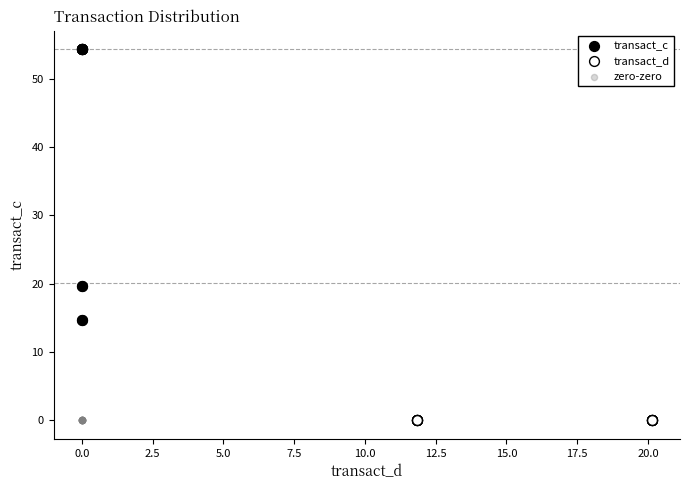

Which series reaches the maximum Y coordinate?

transact_c